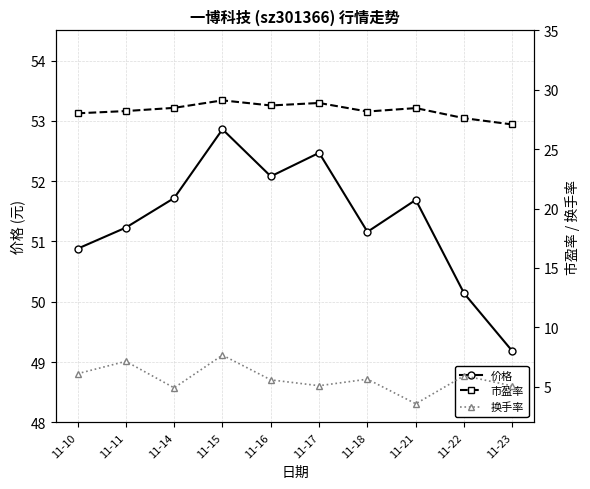

What value does the 换手率 series have at 11-21?

3.6